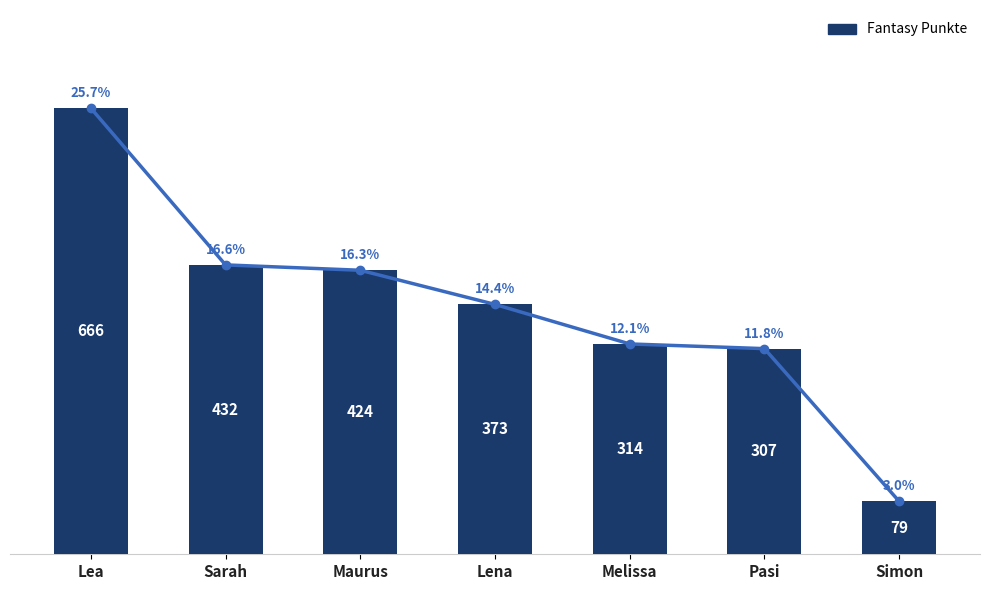

Is it true that the value at Lea is 356?

False